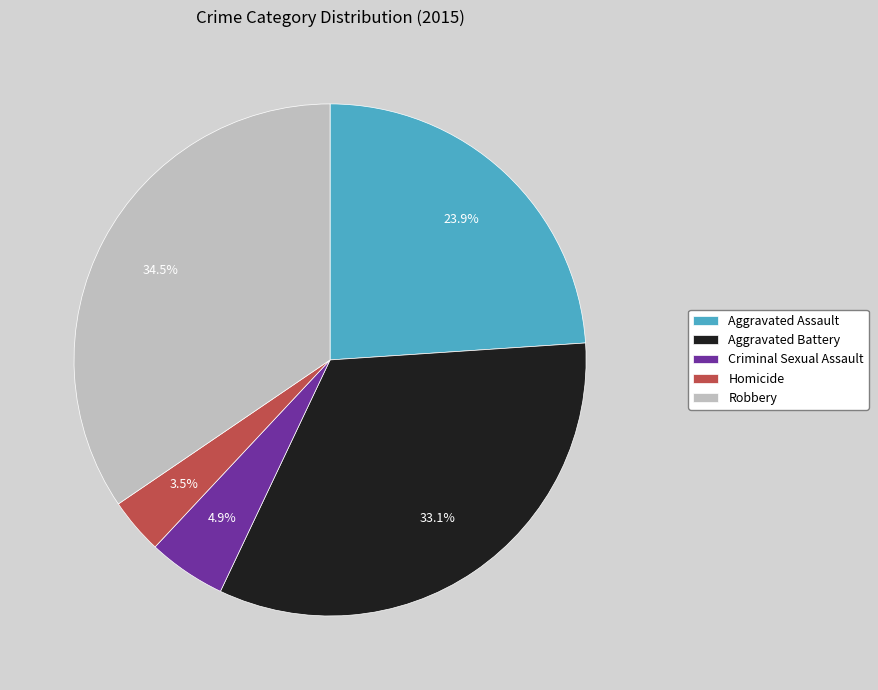

Rank the categories by value from highest to lowest.

Robbery, Aggravated Battery, Aggravated Assault, Criminal Sexual Assault, Homicide